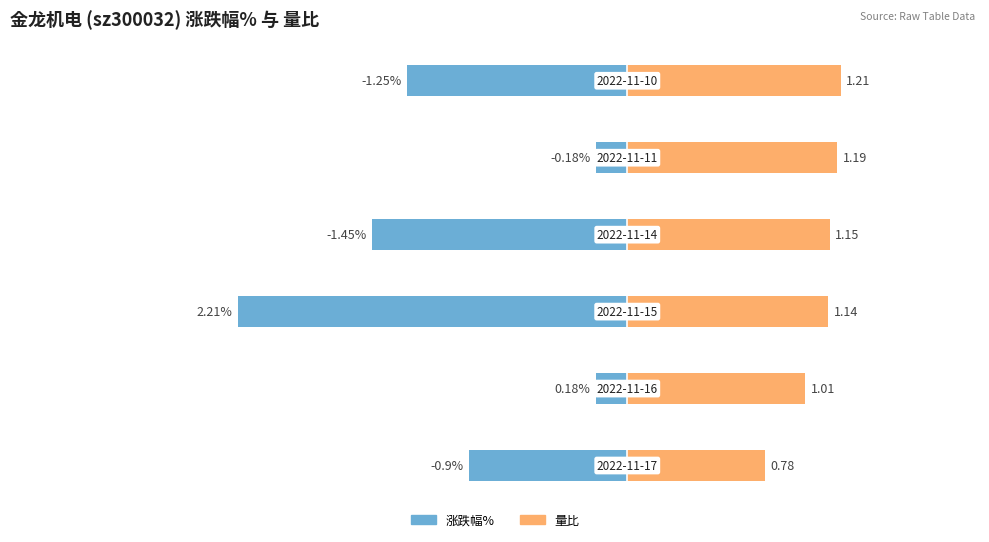

What is the minimum value shown in the chart?

-2.2